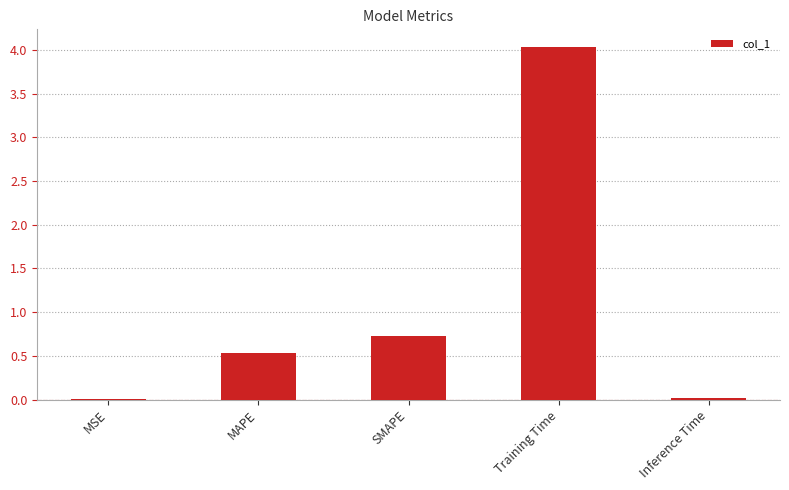

What is the sum of all values?

5.3